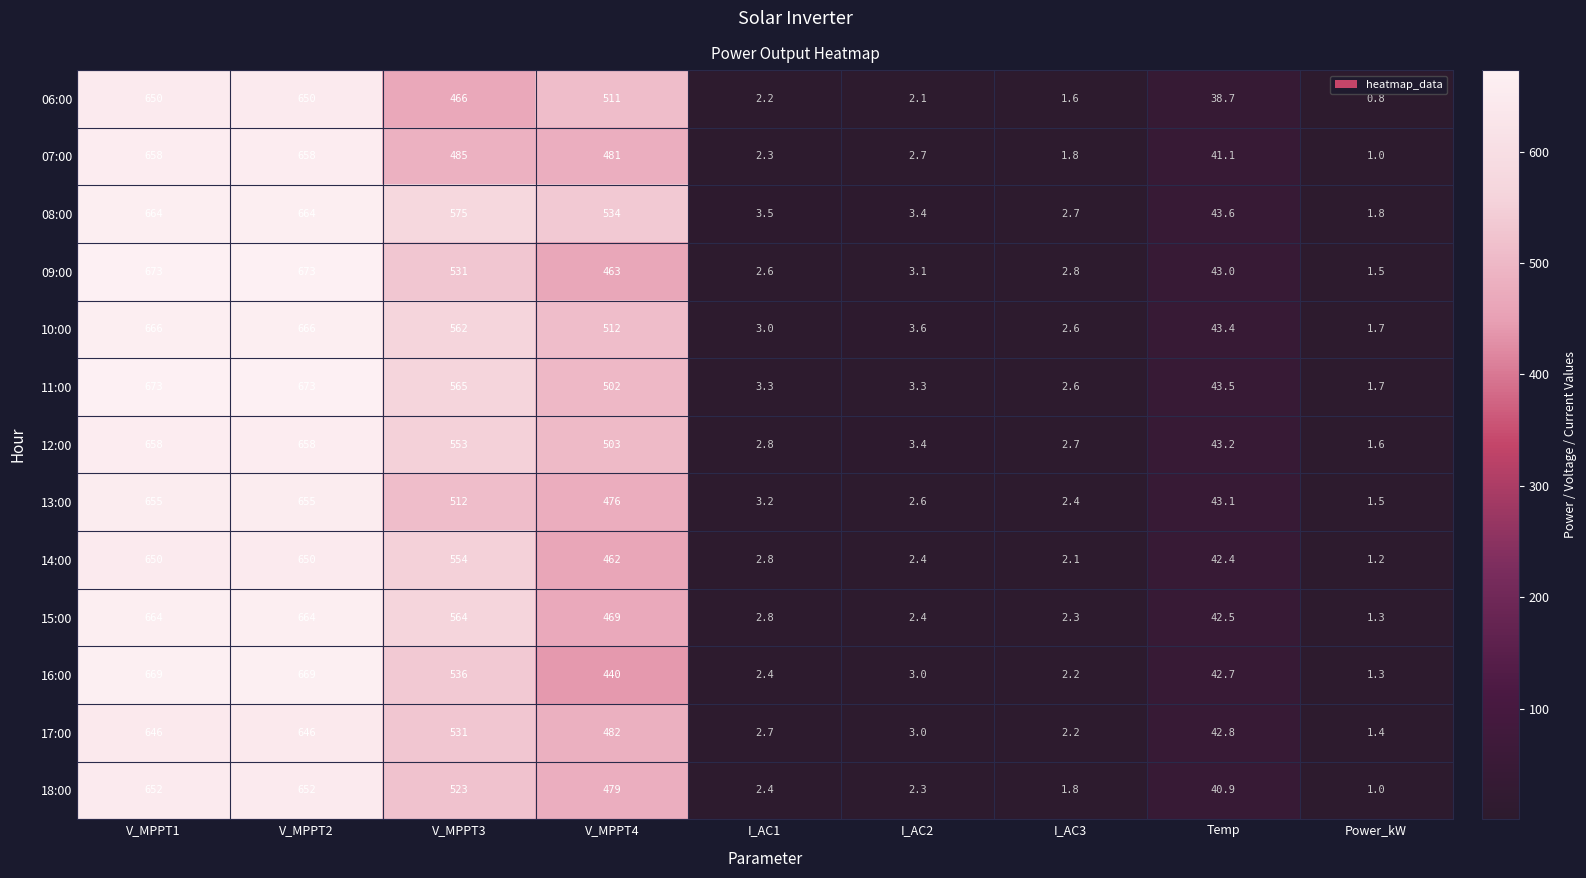

How many series are shown in this chart?

13